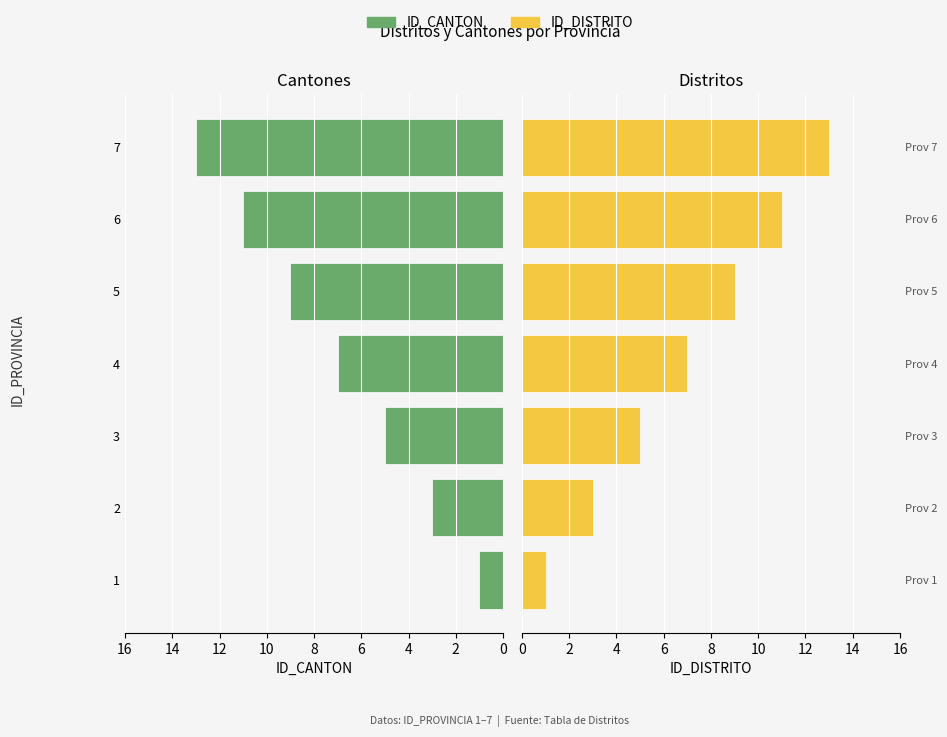

How many data points in ID_CANTON are less than 7?

3